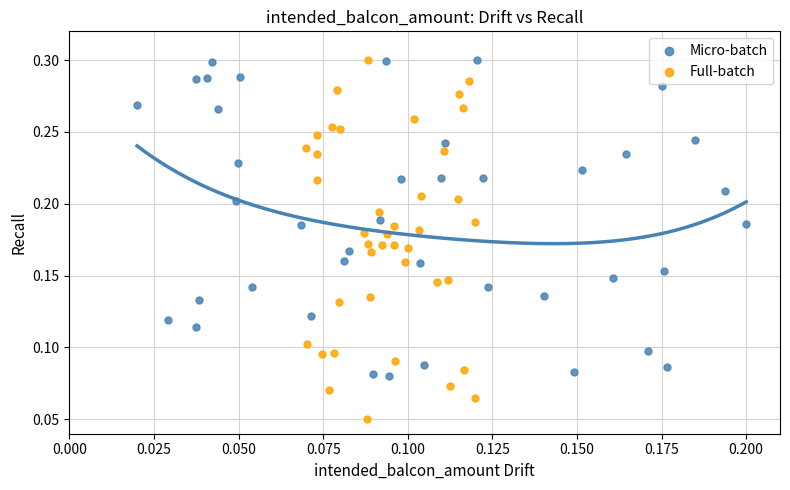

Which series reaches the minimum Y coordinate?

Full-batch